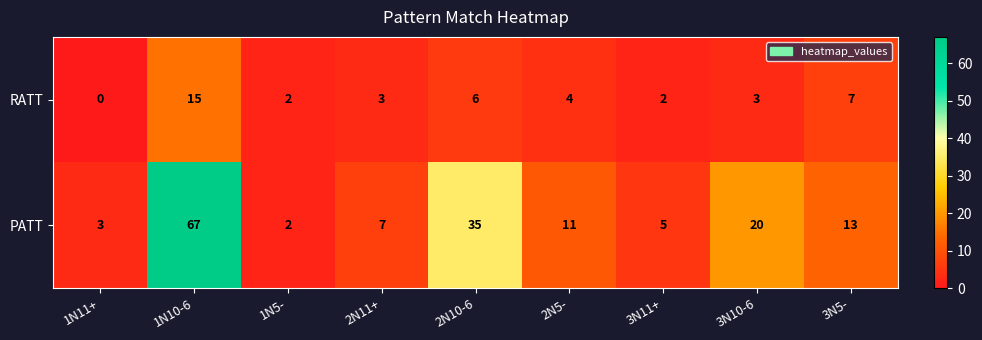

Count the number of categories in the chart.

9